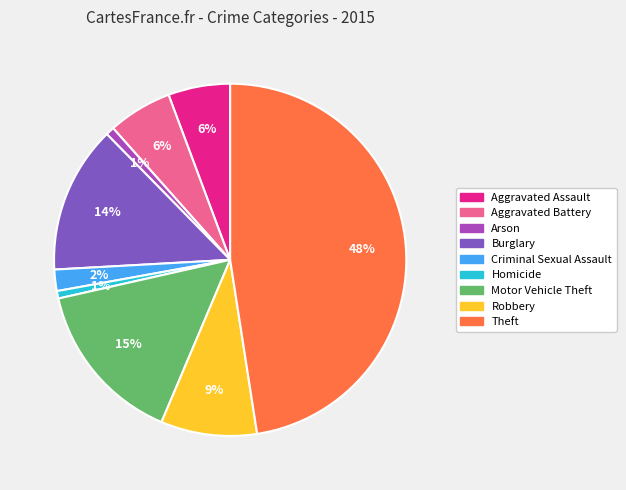

What is the ratio of the value at Criminal Sexual Assault to the value at Aggravated Battery?

0.3